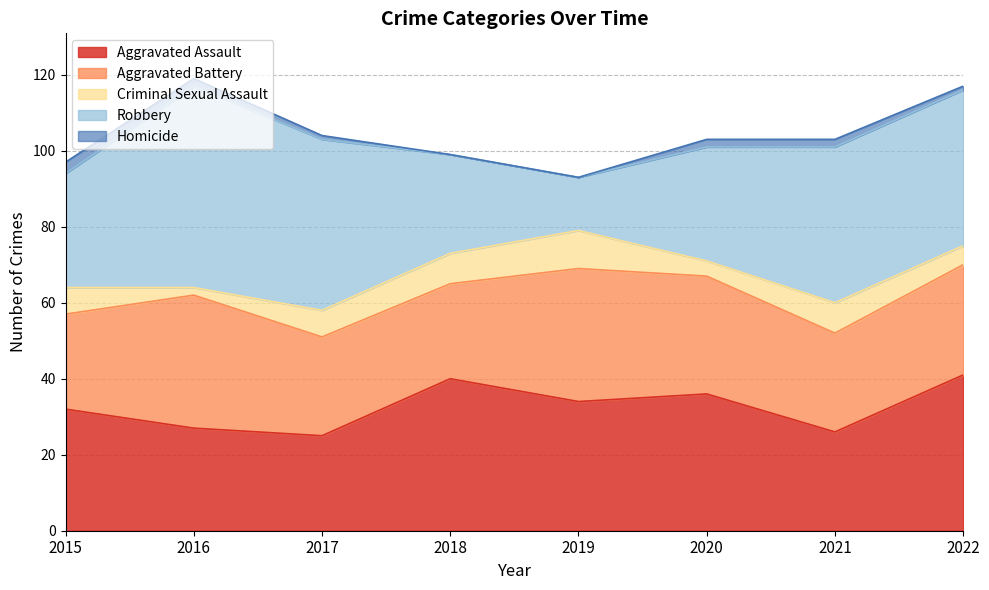

What is the spread (max minus min) of values at 2018?

40